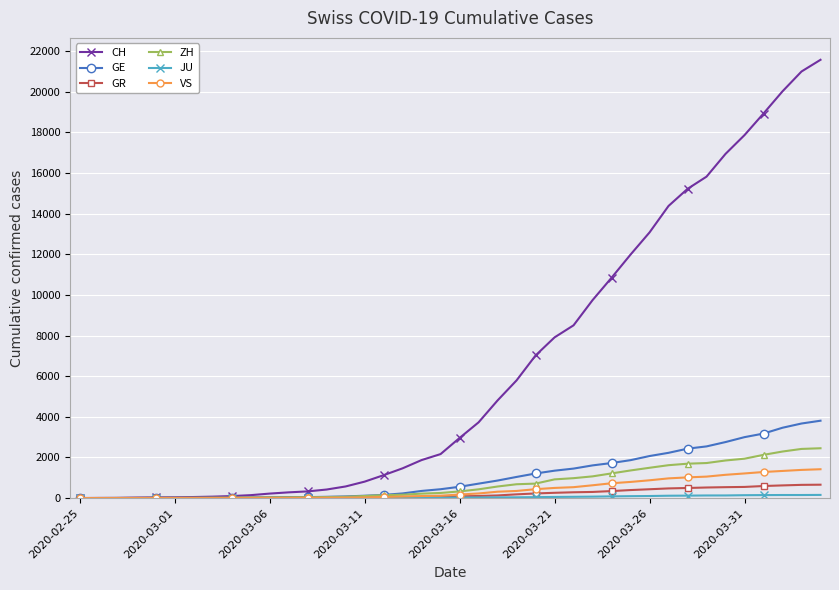

At how many categories does at least one series exceed 17456?

5